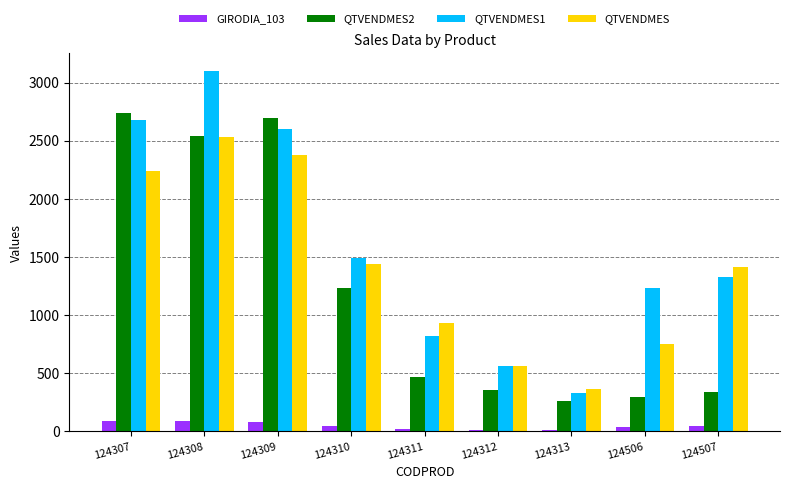

At how many categories does at least one series exceed 968?

6